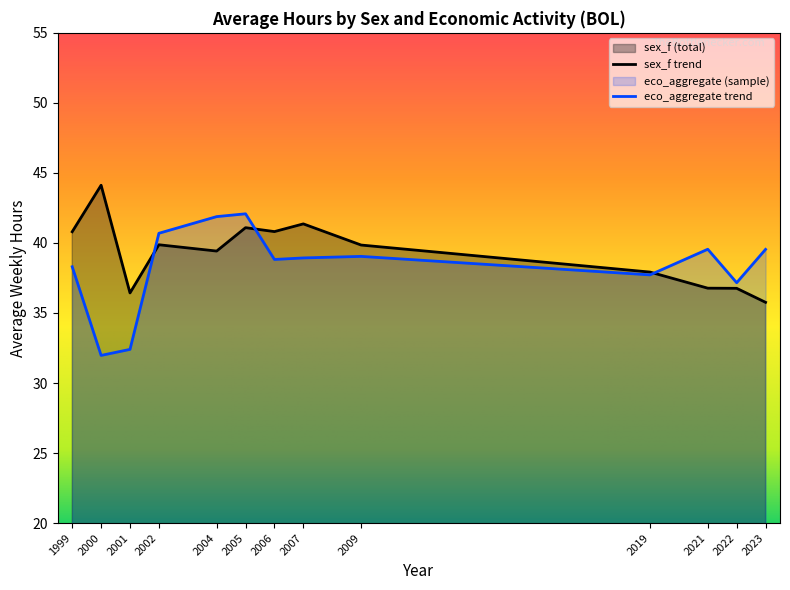

True or false: sex_m_agr has more than 1 interior local peaks.

True